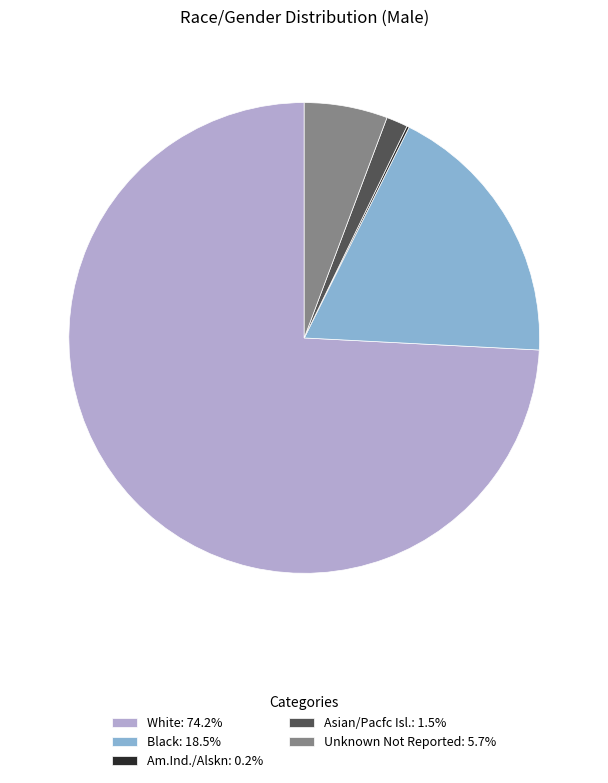

Combined, do Unknown Not Reported: 5.7% and White: 74.2% account for over 50%?

Yes